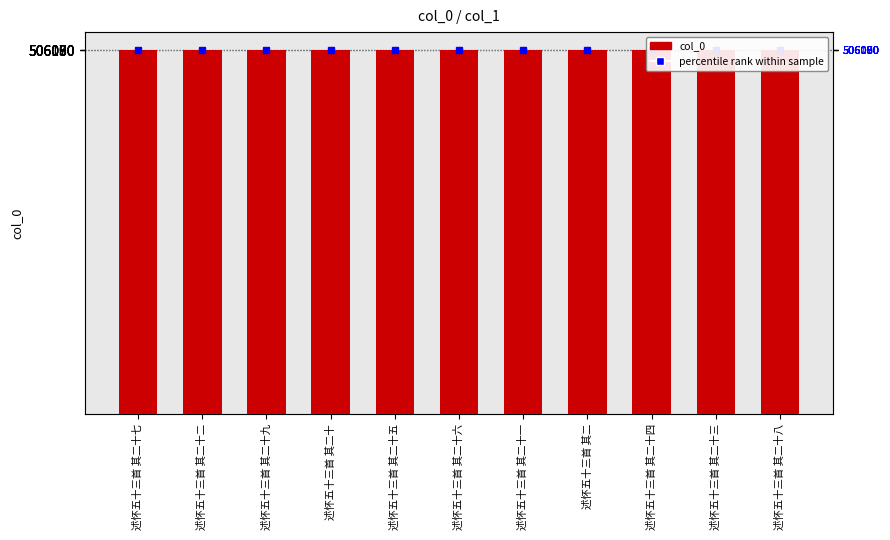

Which label corresponds to the smallest value in the chart?

述怀五十三首 其二